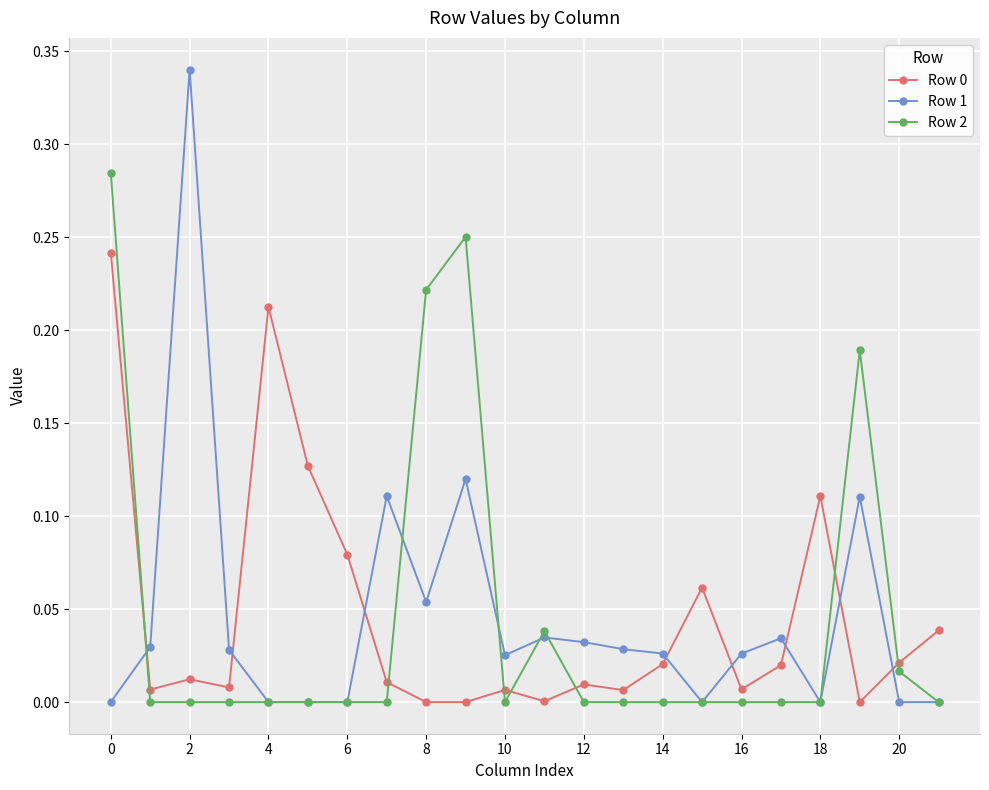

Count the number of data series in this chart.

3